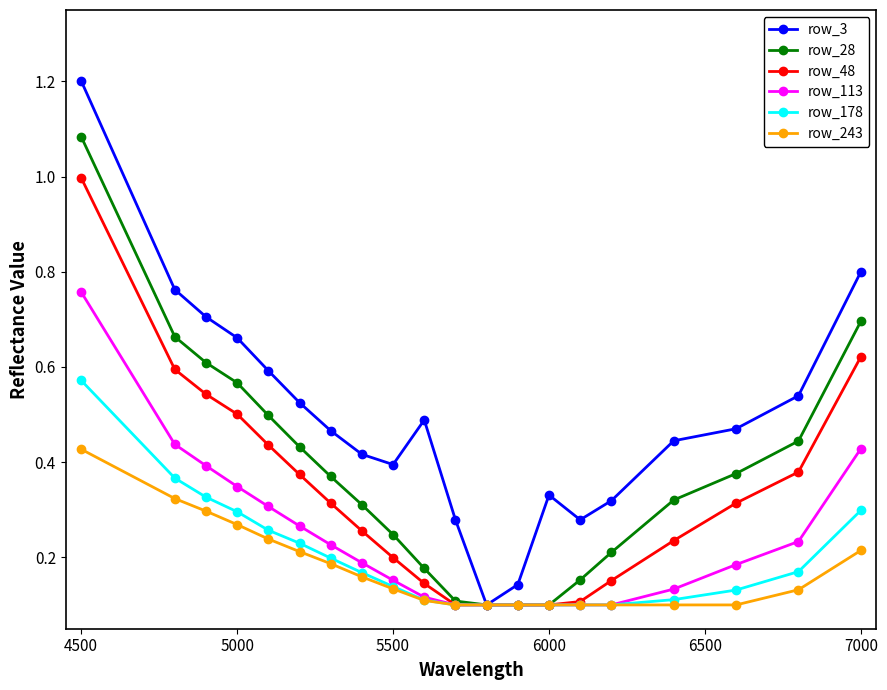

How many lines are shown in the chart?

6